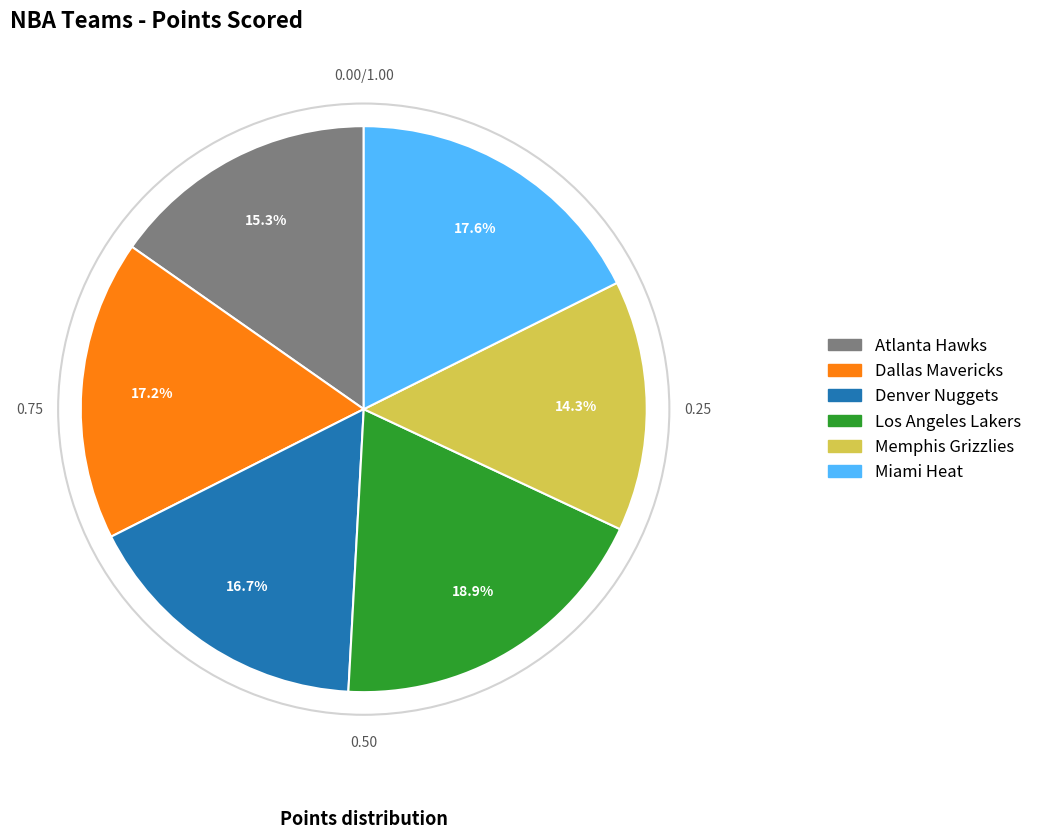

Which category has the biggest portion of the pie?

Los Angeles Lakers